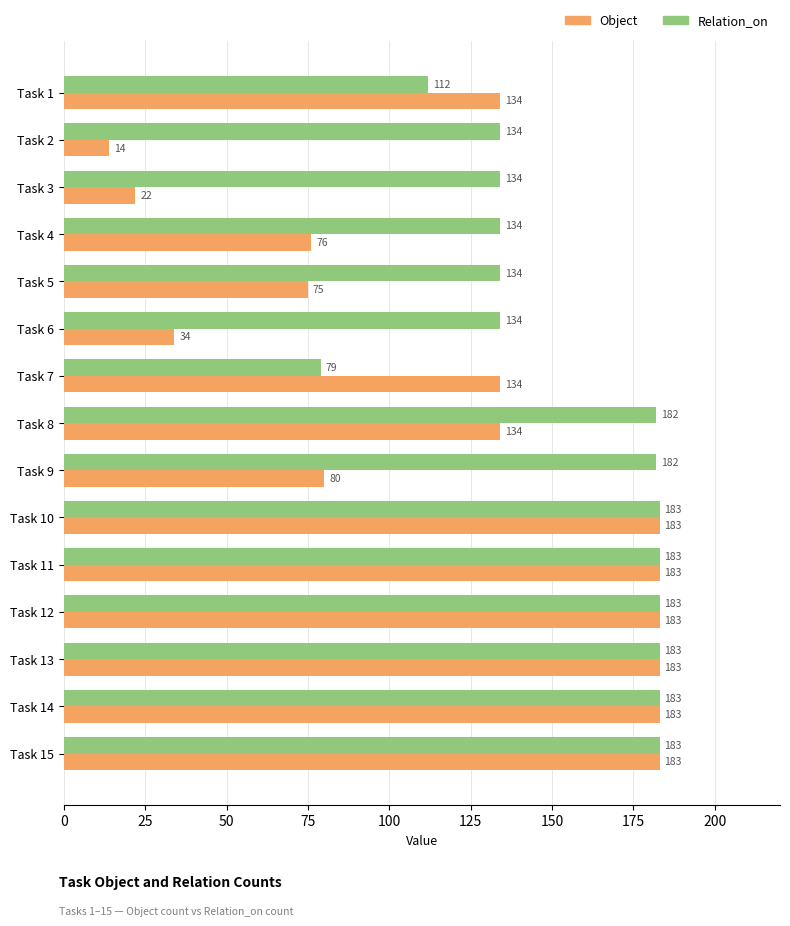

What is the approximate value of Relation_on at Task 3, to the nearest 5?

135